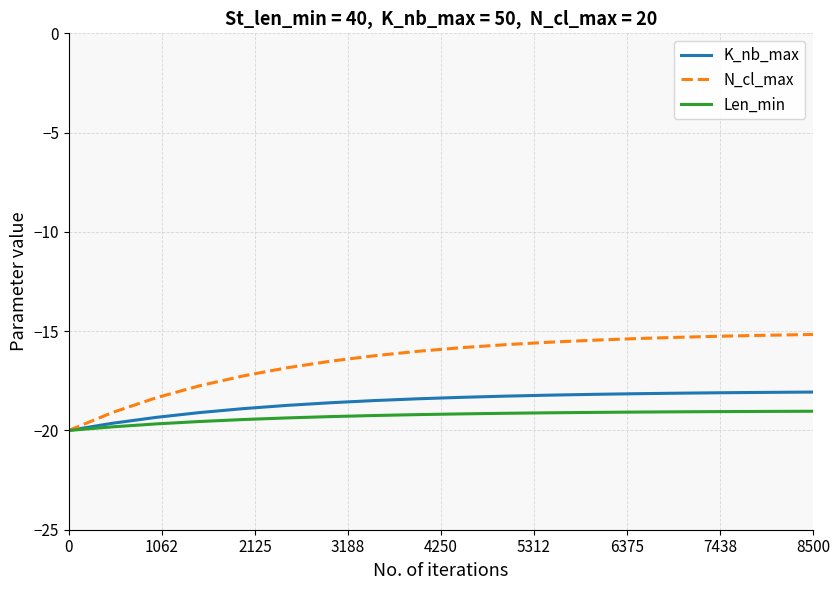

Which series has the widest spread of values?

N_cl_max